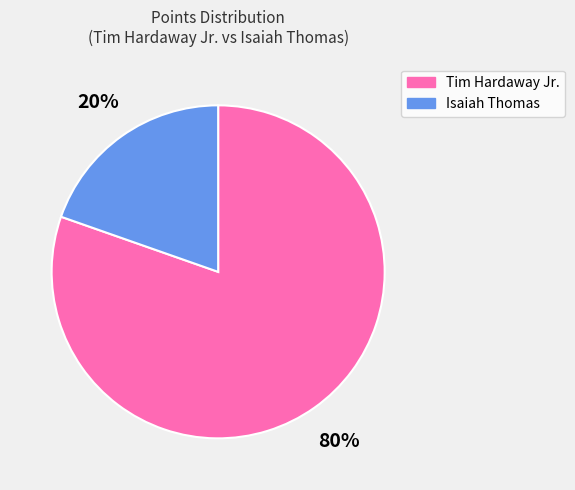

Rank the categories by value from highest to lowest.

Tim Hardaway Jr., Isaiah Thomas